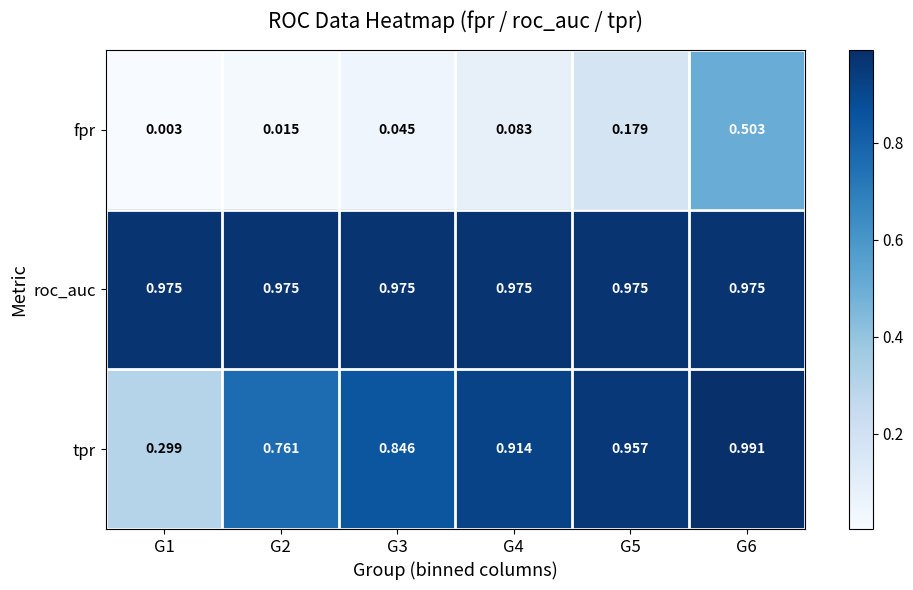

Which series changed the most between G2 and G5?

tpr